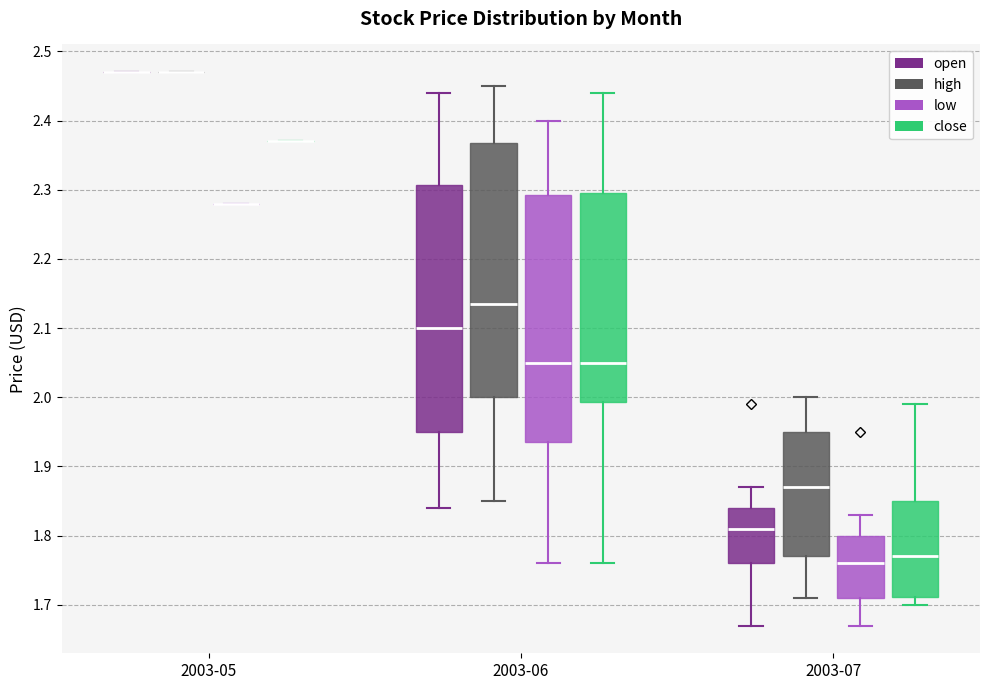

Reading left to right, transcribe this box plot: for each box, give where its median line is, the range the box spans, and where its two whiskers end, as read against the y-axis. The values are not printed on the chart, so give them approximately, as read against the axis.

2003-05 (open): box collapsed to a line at 2.47, whiskers 2.47 to 2.47
2003-05 (high): box collapsed to a line at 2.47, whiskers 2.47 to 2.47
2003-05 (low): box collapsed to a line at 2.28, whiskers 2.28 to 2.28
2003-05 (close): box collapsed to a line at 2.37, whiskers 2.37 to 2.37
2003-06 (open): median 2.10, box 1.95 to 2.31, whiskers 1.84 to 2.44
2003-06 (high): median 2.14, box 2.00 to 2.37, whiskers 1.85 to 2.45
2003-06 (low): median 2.05, box 1.94 to 2.29, whiskers 1.76 to 2.40
2003-06 (close): median 2.05, box 1.99 to 2.30, whiskers 1.76 to 2.44
2003-07 (open): median 1.81, box 1.76 to 1.84, whiskers 1.67 to 1.87
2003-07 (high): median 1.87, box 1.77 to 1.95, whiskers 1.71 to 2.00
2003-07 (low): median 1.76, box 1.71 to 1.80, whiskers 1.67 to 1.83
2003-07 (close): median 1.77, box 1.71 to 1.85, whiskers 1.70 to 1.99